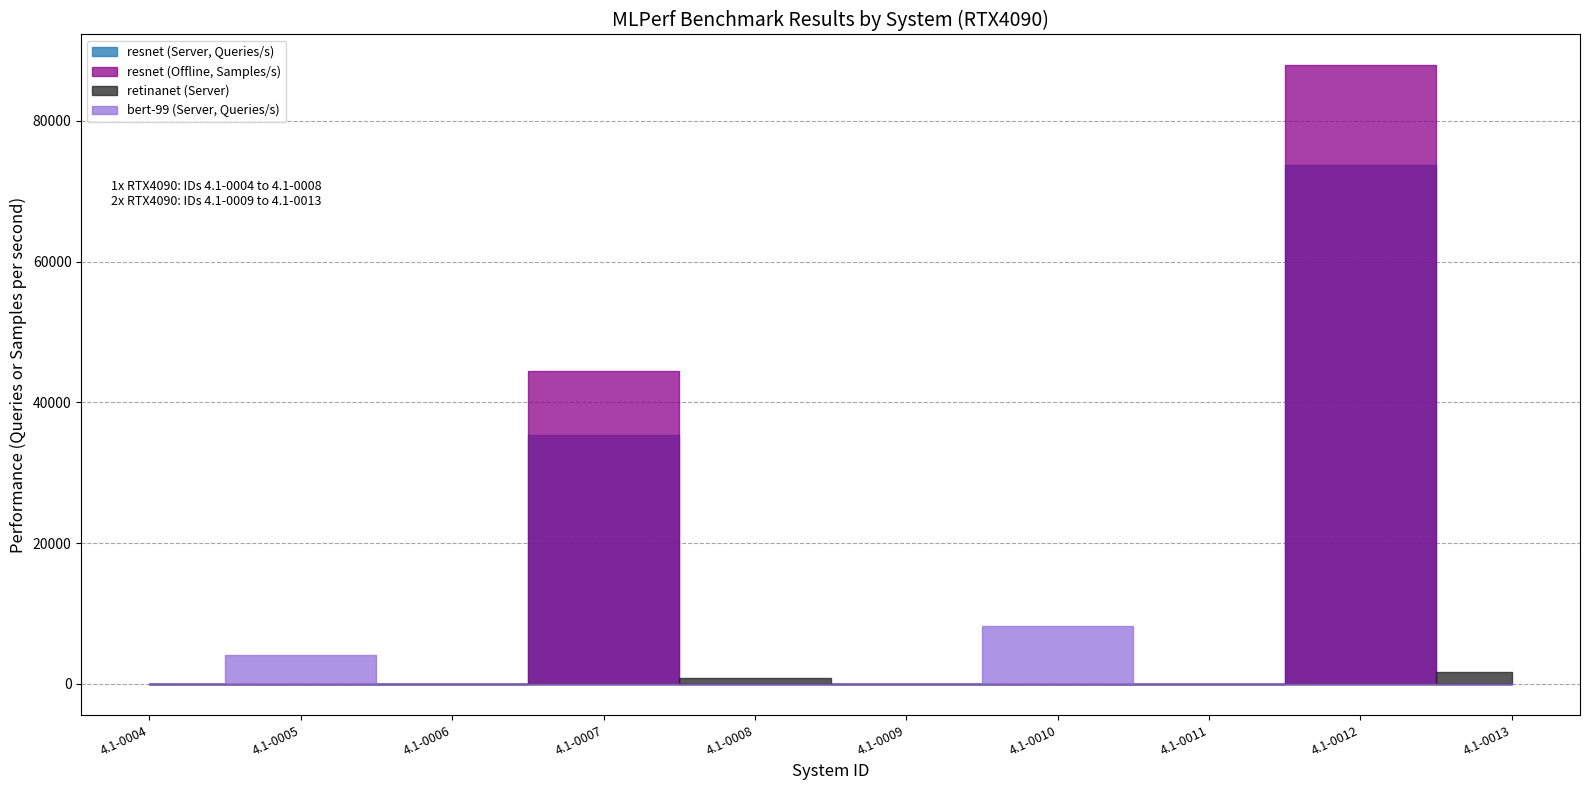

Which series has the largest total across all categories?

resnet (Offline, Samples/s)